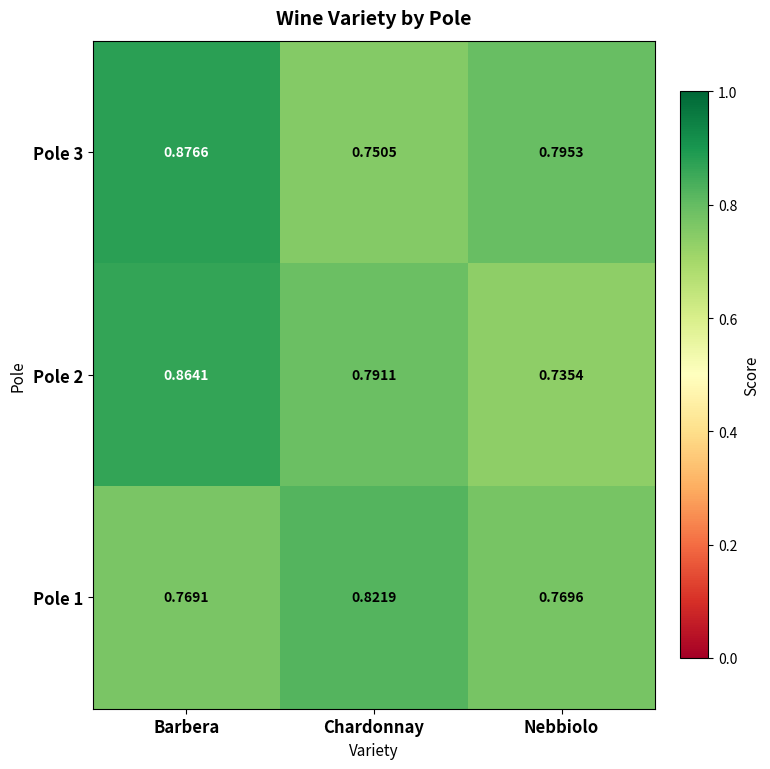

Which category has the lowest value in the Pole 3 series?

Chardonnay